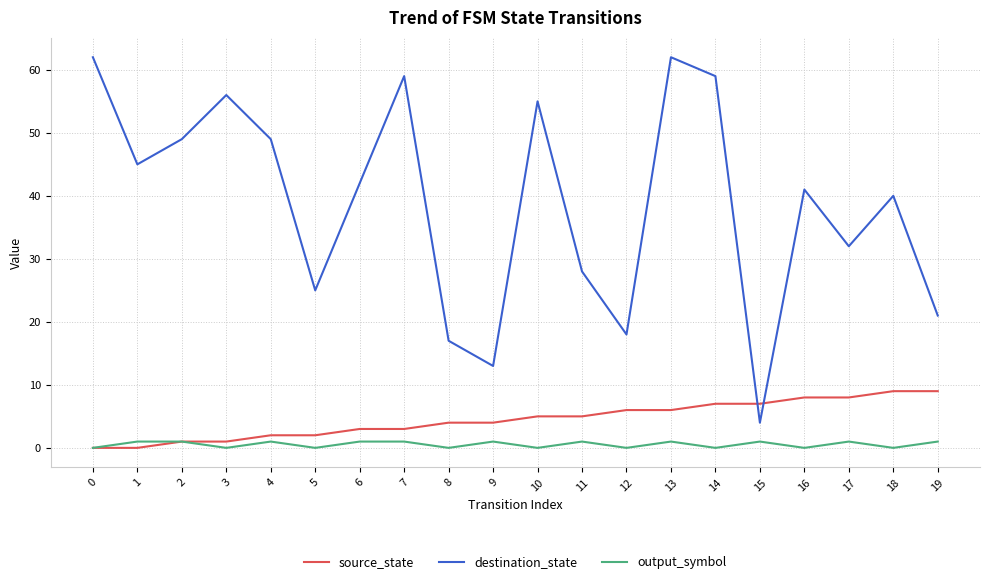

At which label does destination_state reach its minimum?

15